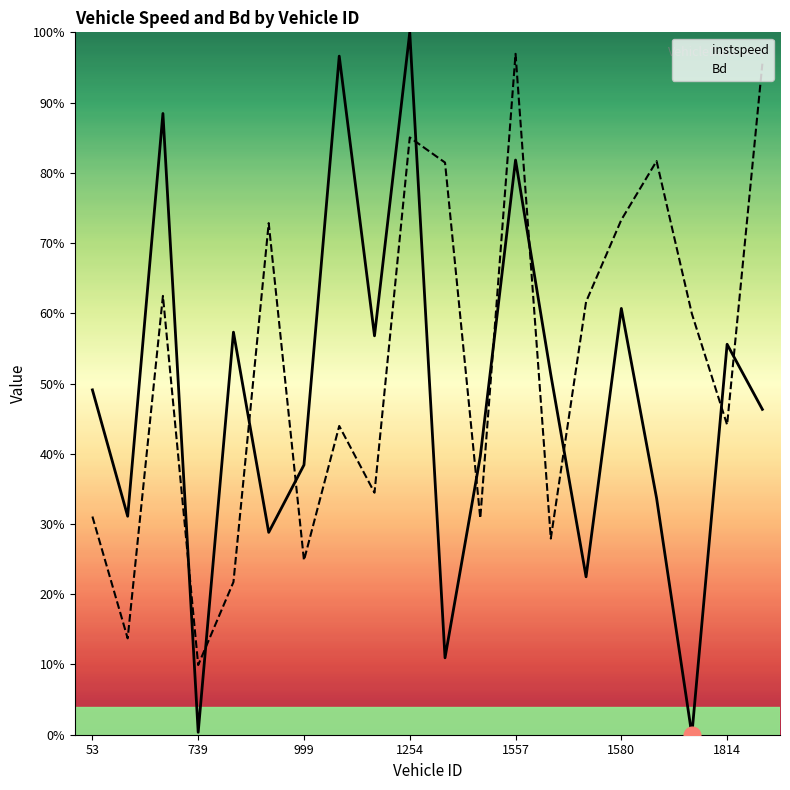

How many interior local peaks does the Bd series have?

6